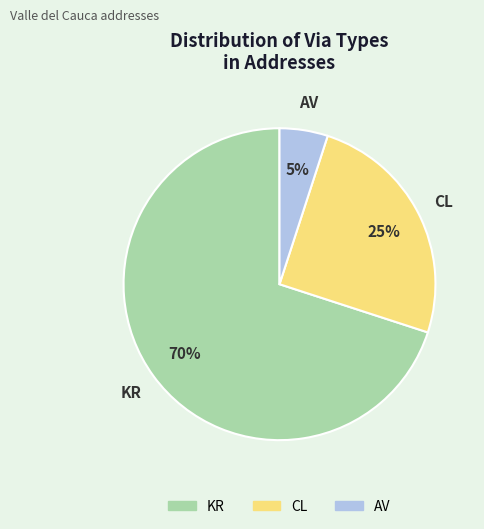

Count the number of slices in the pie.

3